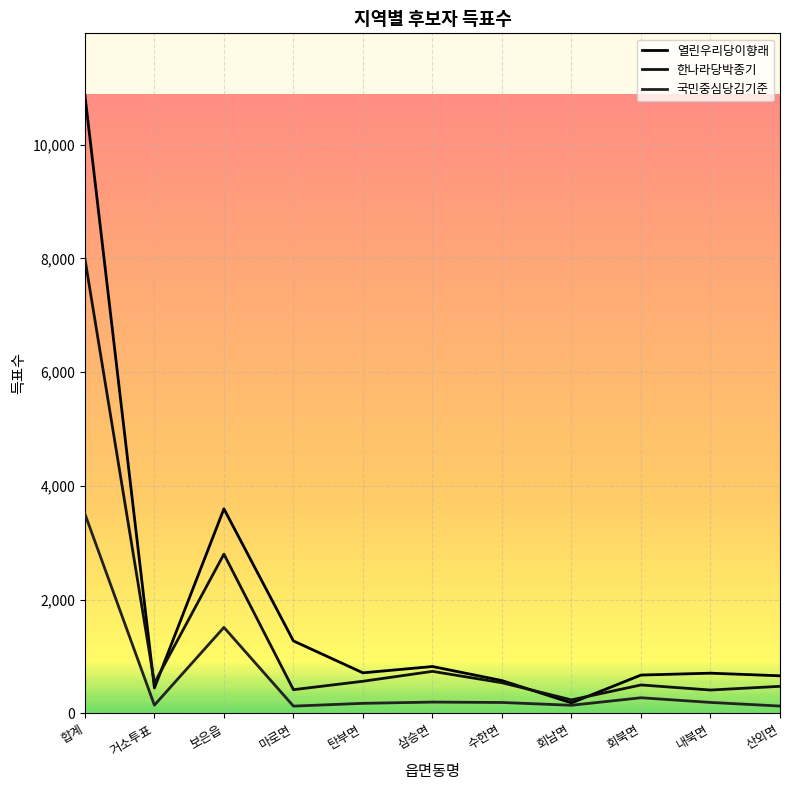

Read the 한나라당박종기 value at 내북면, to the nearest 10.

410